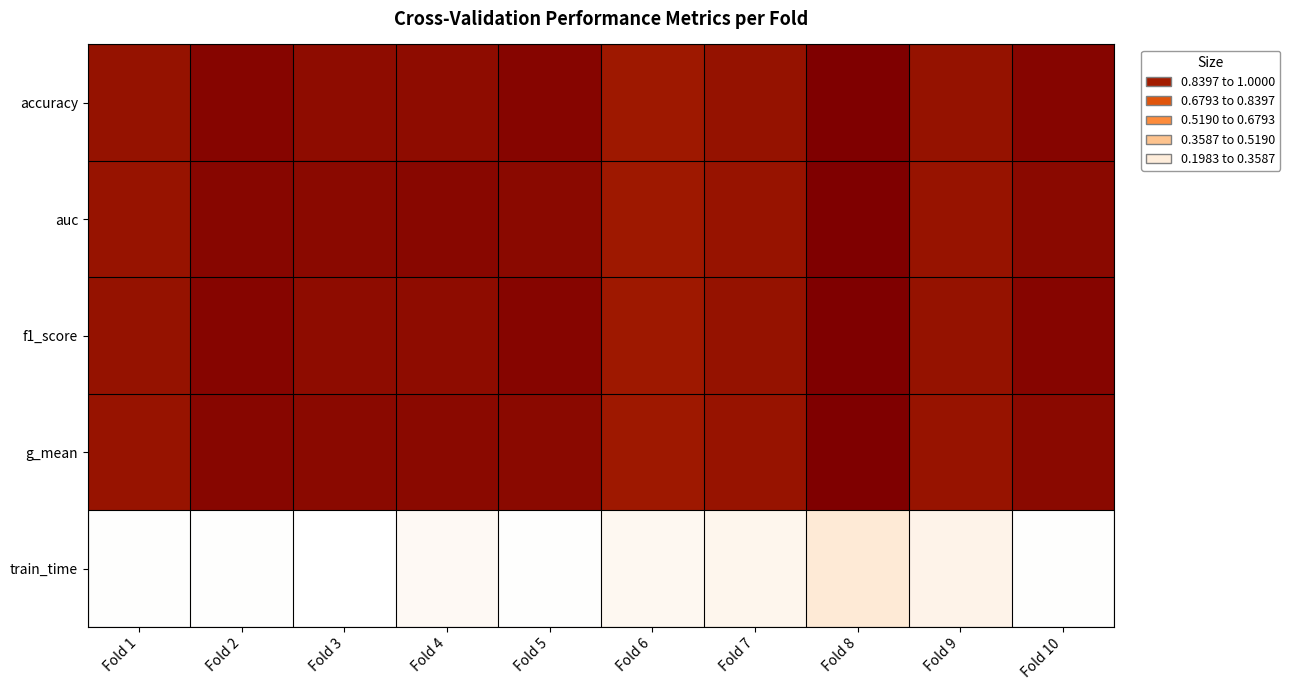

What is the maximum value shown in the chart?

1.0